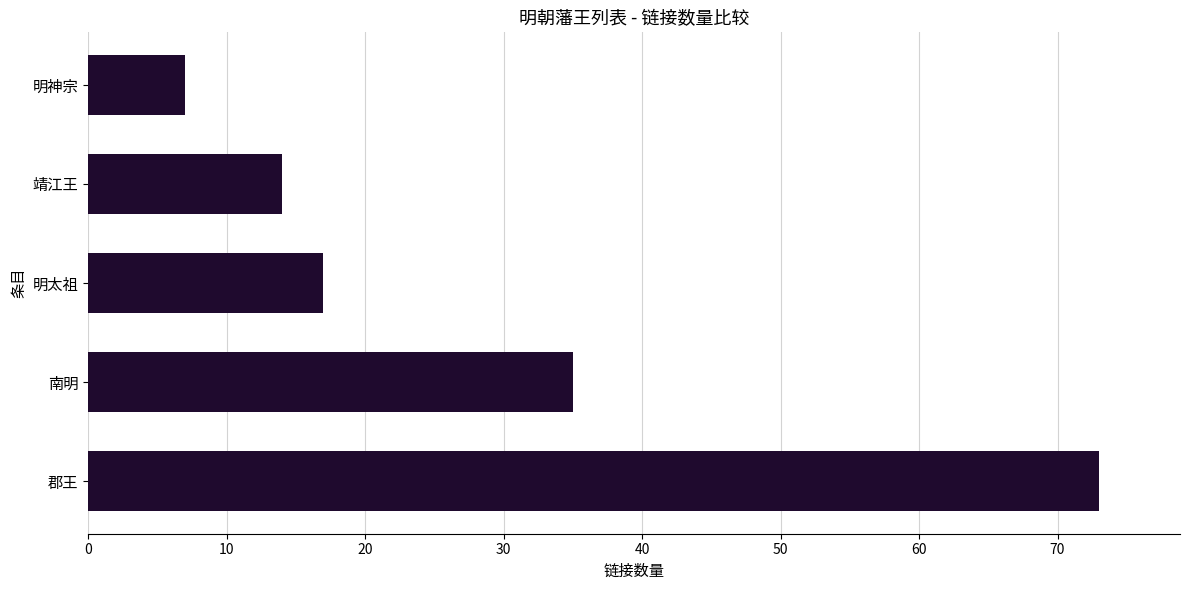

The chart shows a value of 17 at 明太祖. True or false?

True